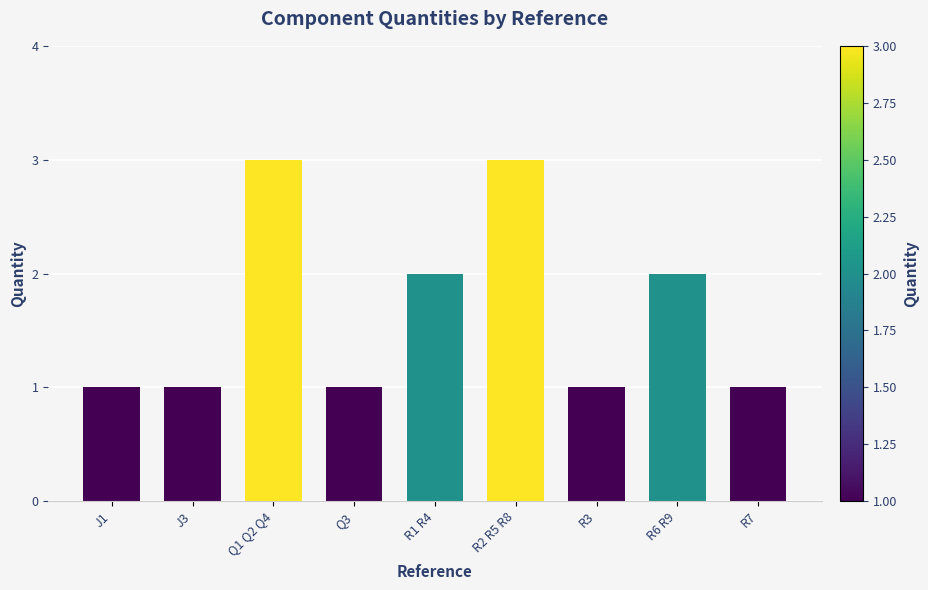

Reading left to right, list all the values displayed in this chart.

1	1	3	1	2	3	1	2	1